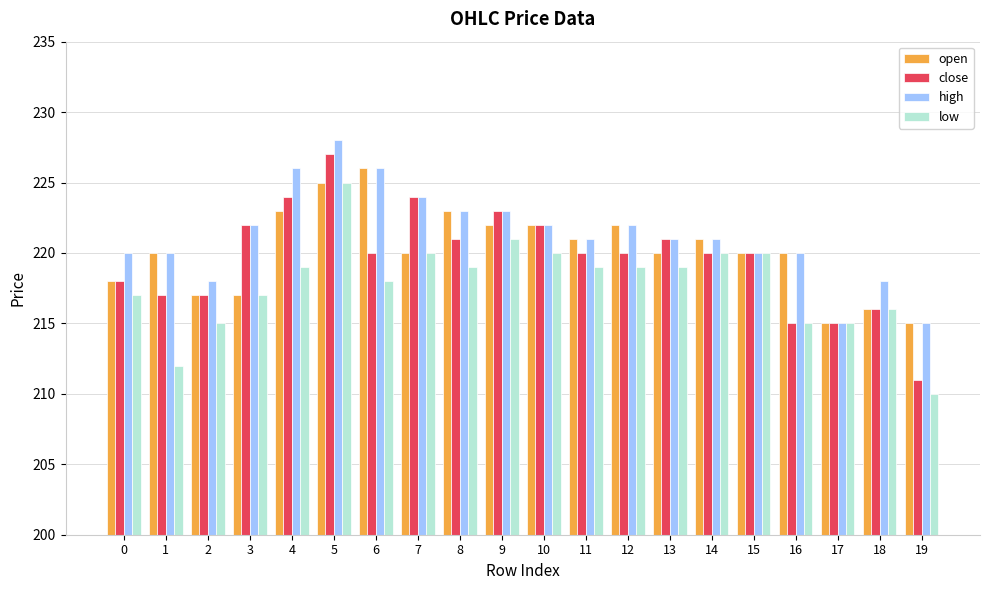

The value of high at 9 is 223. True or false?

True